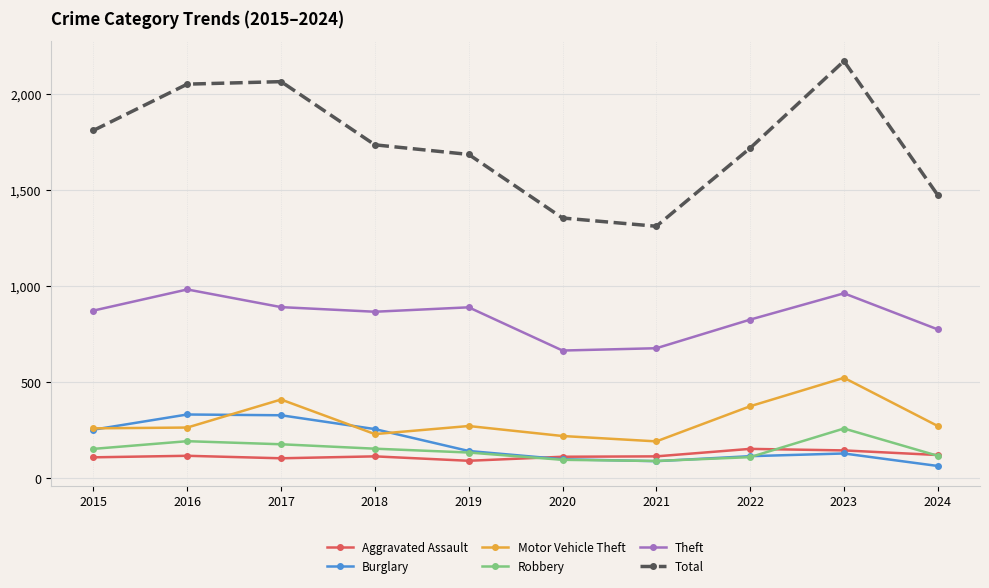

Which series has the widest spread of values?

Total